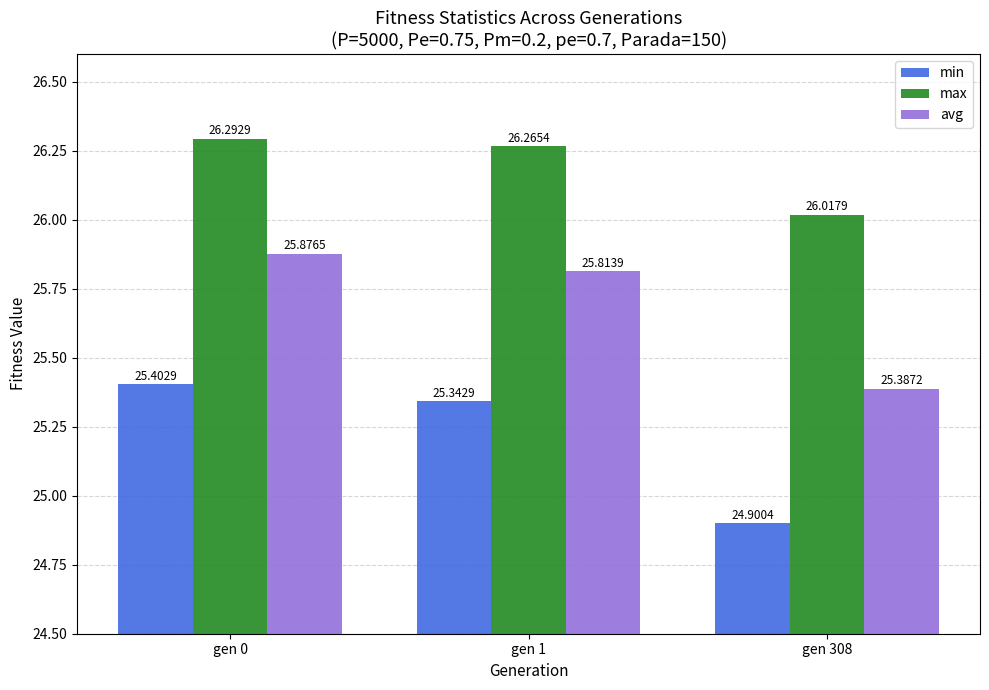

Which category has the lowest value in the min series?

gen 308